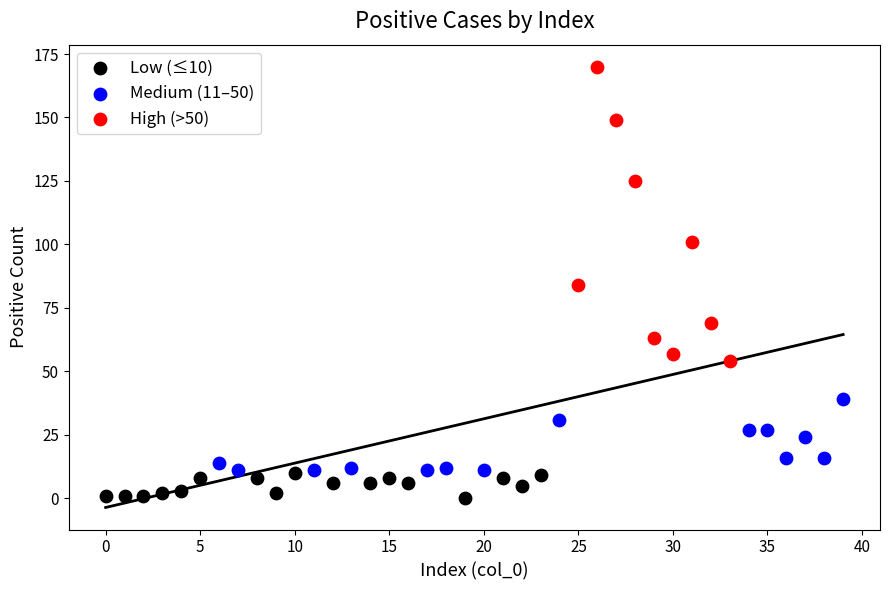

Which series reaches the maximum Y coordinate?

High (>50)